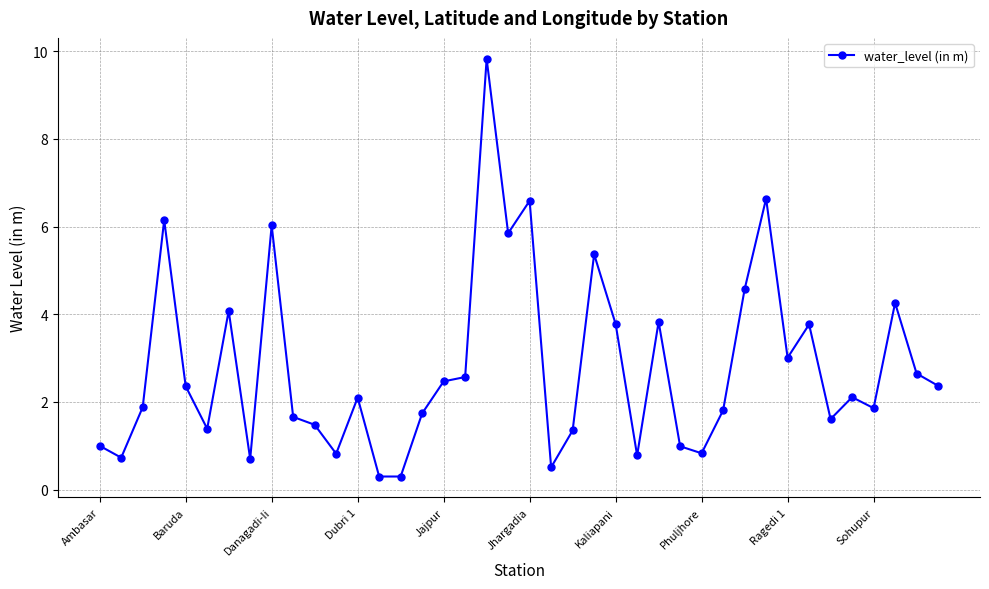

How many series are shown in this chart?

1